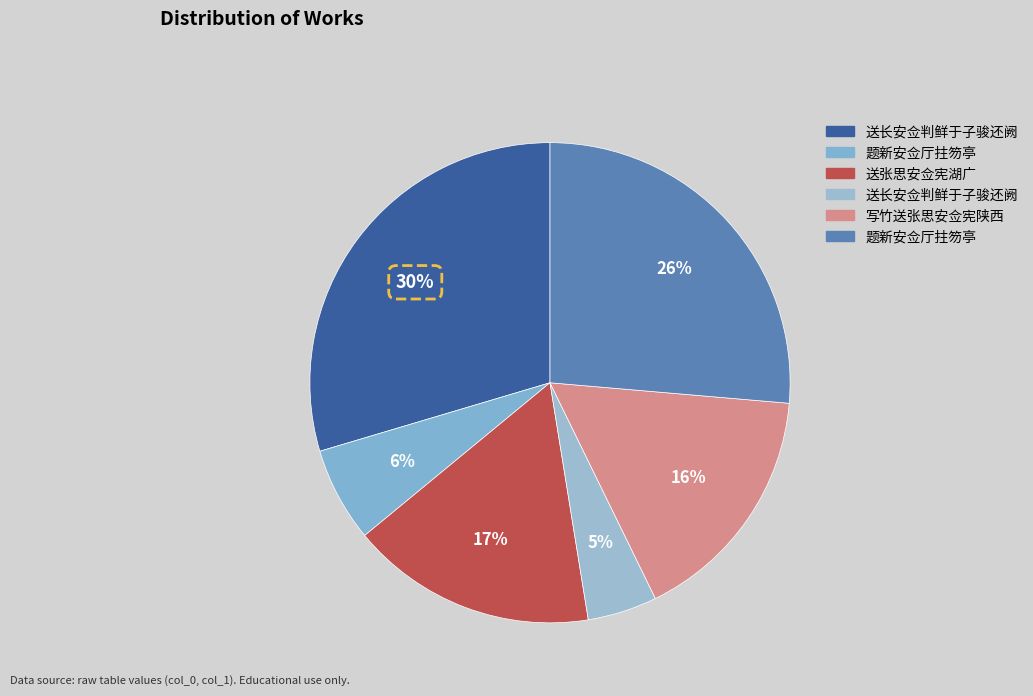

How many segments does this pie chart have?

6